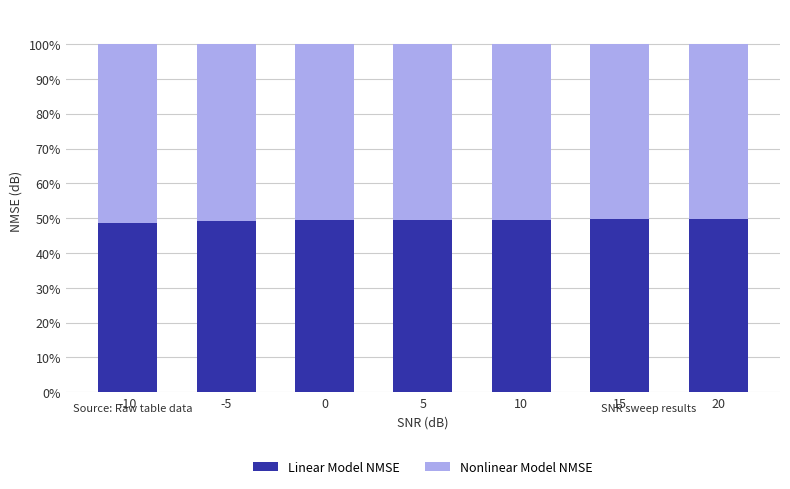

What is the minimum value for Linear Model NMSE?

48.7